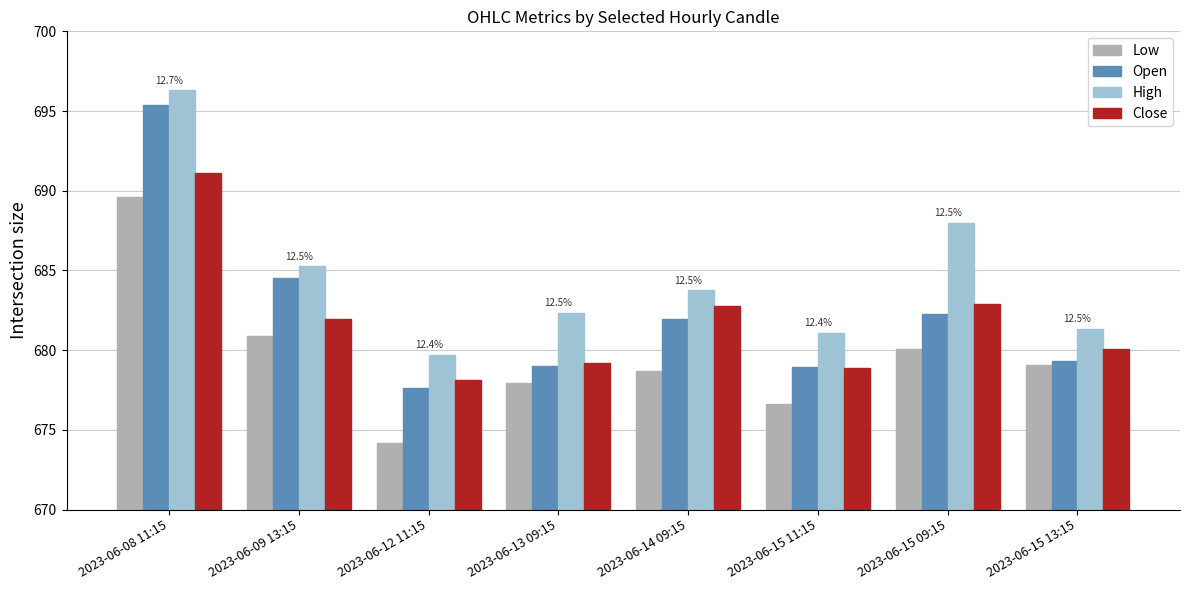

Count the number of data series in this chart.

4